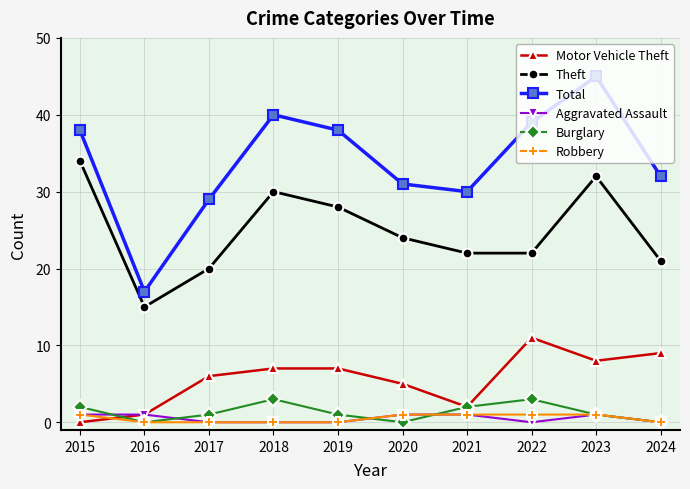

What is the value of the Aggravated Assault point at the 6th from the left?

1